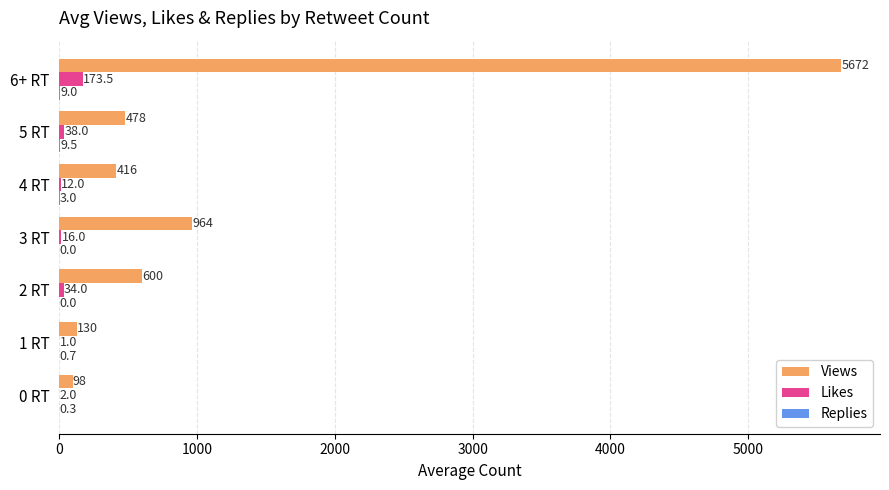

How many data points does each series have?

7